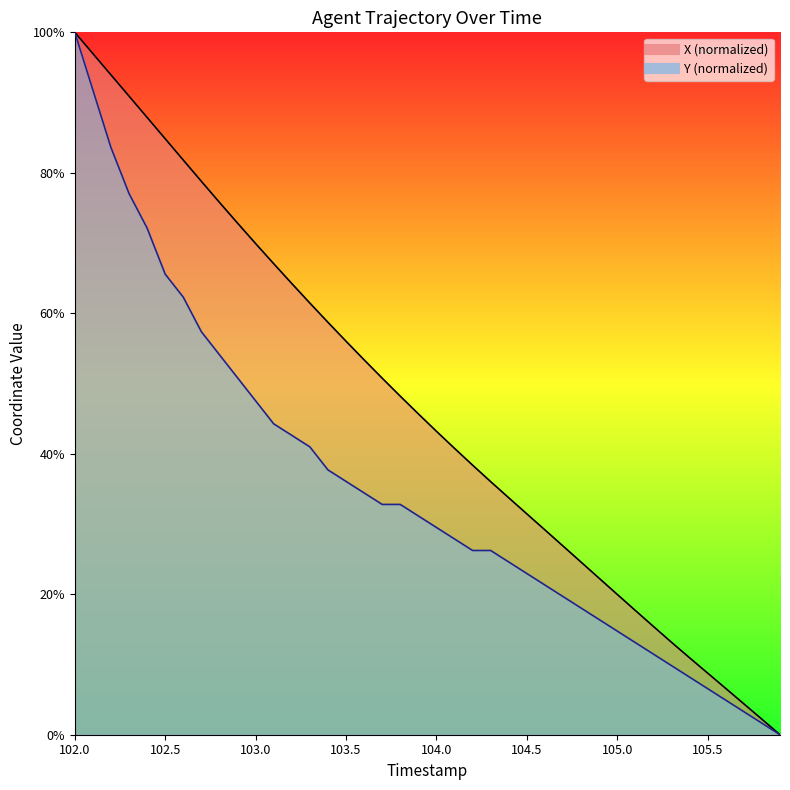

What is the difference between the highest and lowest values at 102.2?

10.3